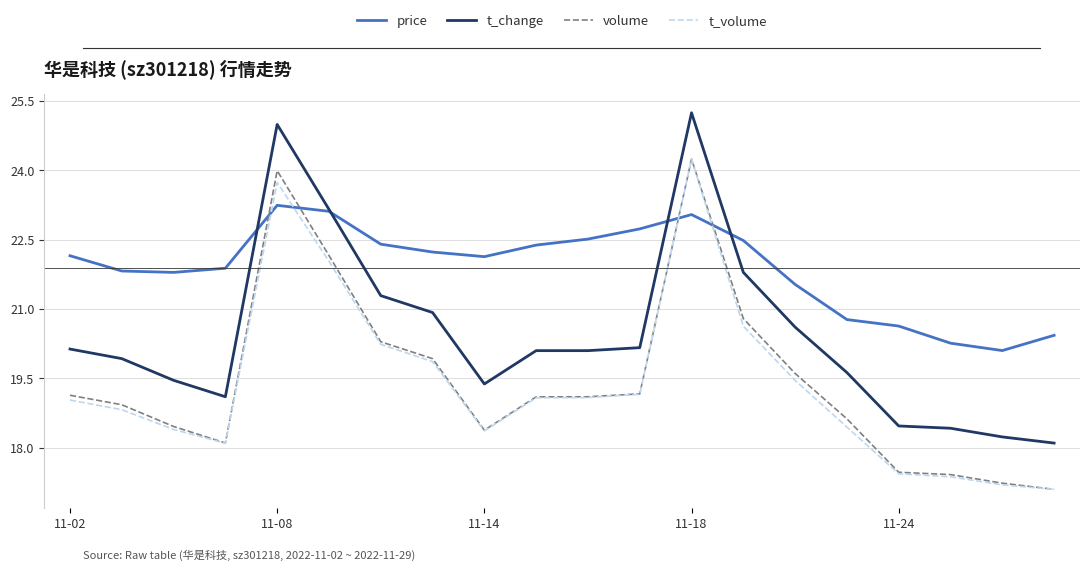

Which series has the largest total across all categories?

price